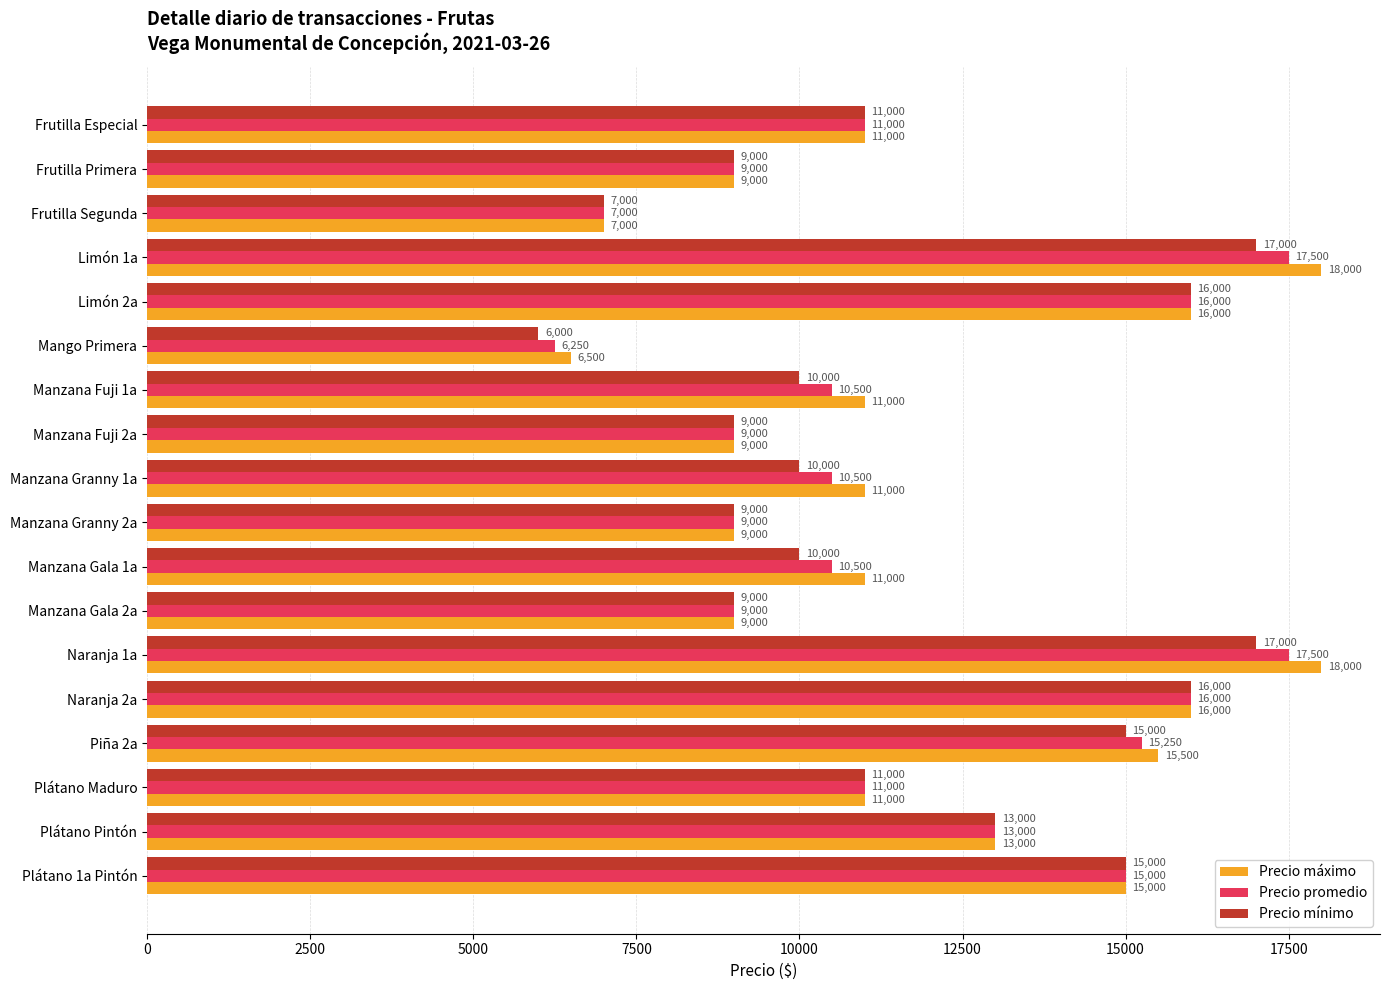

True or false: Precio máximo has a value of 21289 at Naranja 2a.

False